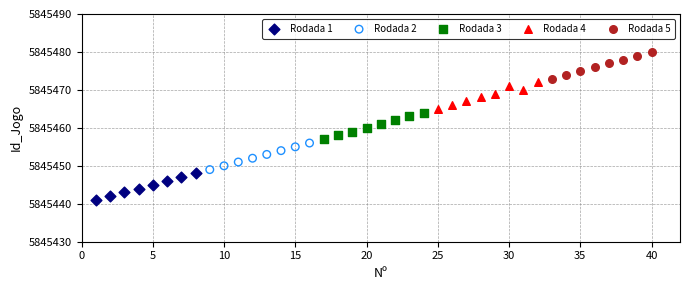

Which series reaches the maximum Y coordinate?

Rodada 5